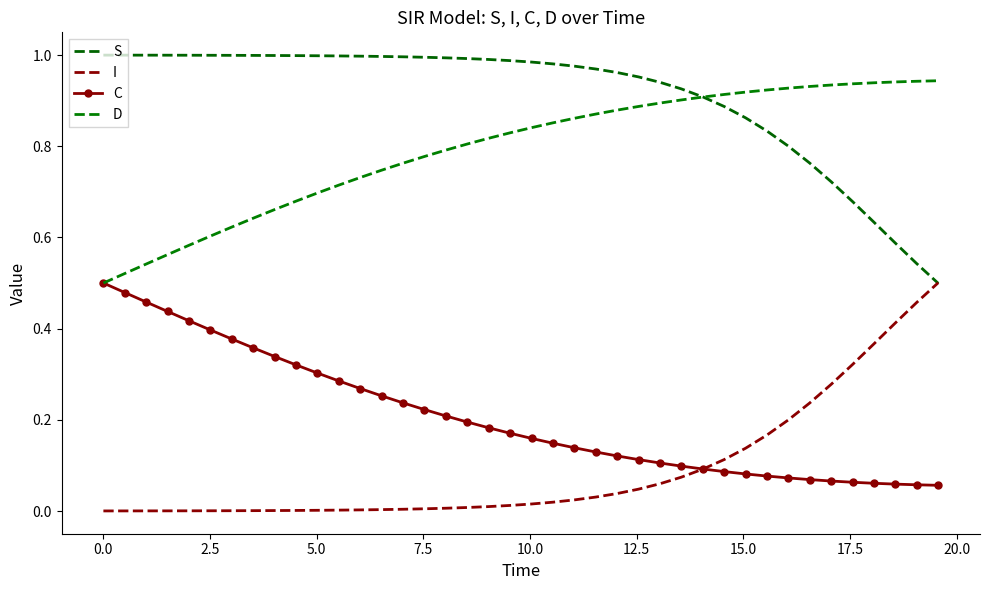

True or false: S has more than 0 points higher than both neighbors.

False